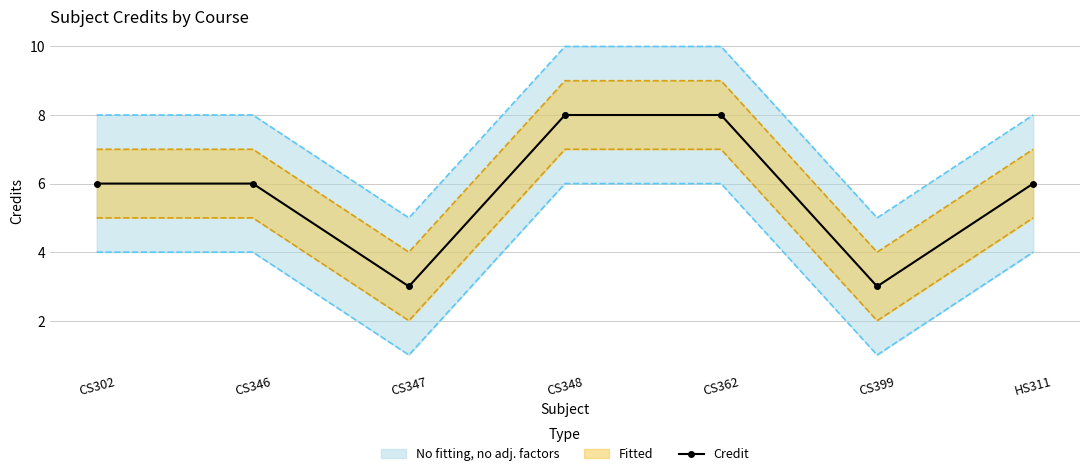

What is the sum of all values?

40